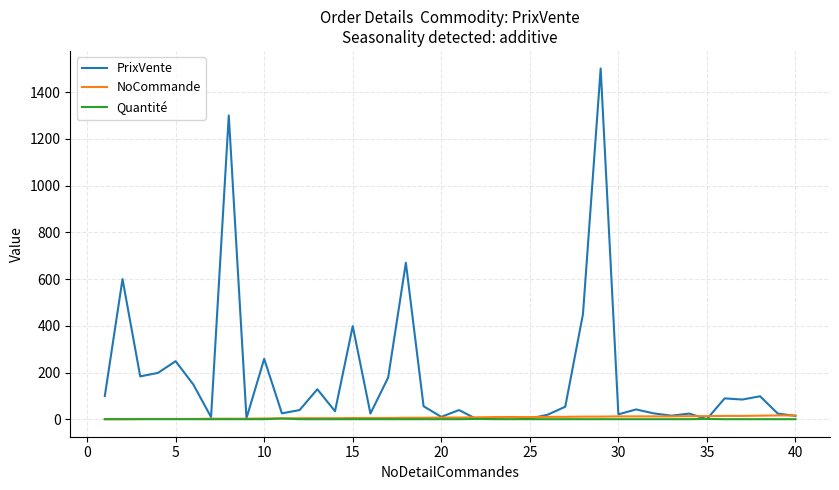

What is the maximum value shown in the chart?

1501.0